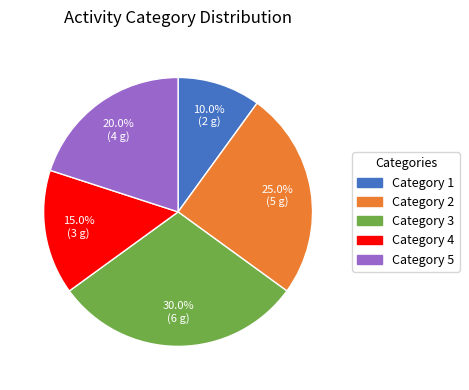

To the nearest percent, what is the average slice percentage?

20%